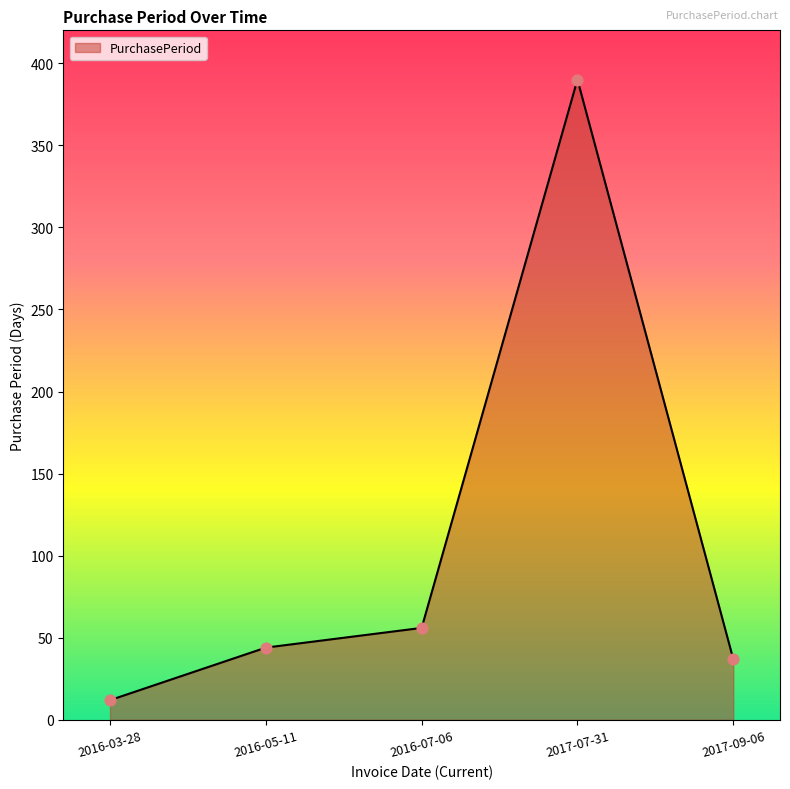

Approximately how many times larger is the value at 2017-07-31 compared to 2016-07-06?

7.0